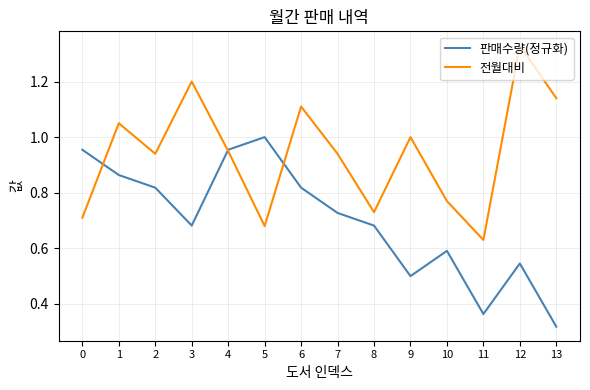

Which series has the largest total across all categories?

전월대비